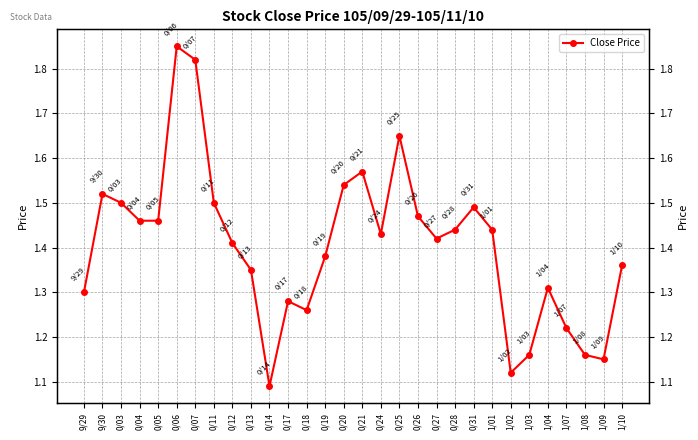

How many points are higher than both their immediate neighbors (excluding endpoints)?

7